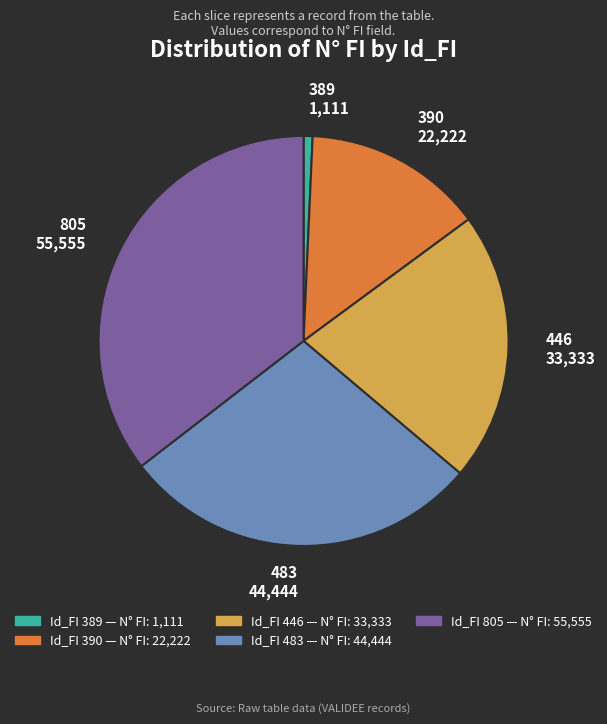

The 446 slice represents 13% of the pie. True or false?

False